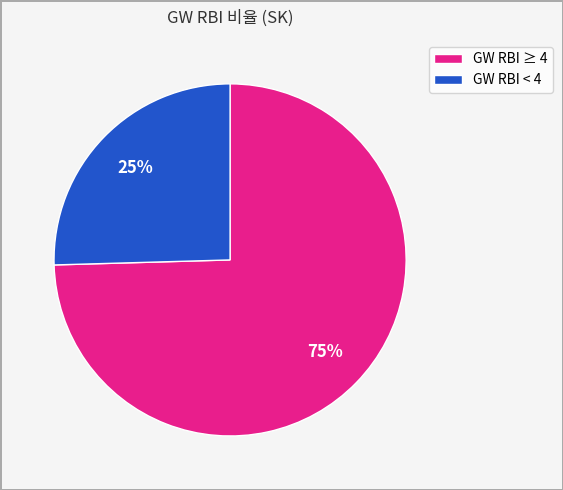

Do GW RBI ≥ 4 and GW RBI < 4 together represent more than half of the pie?

Yes